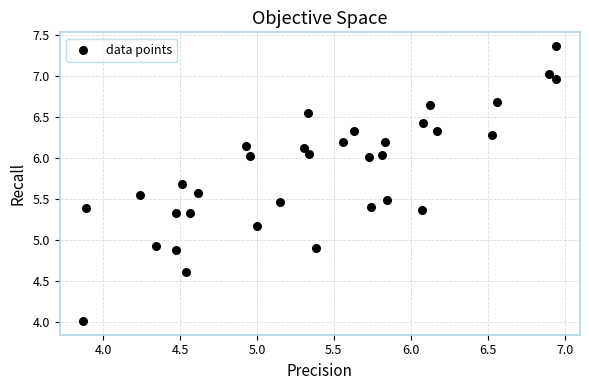

What is the range of X values (max minus min)?

3.1